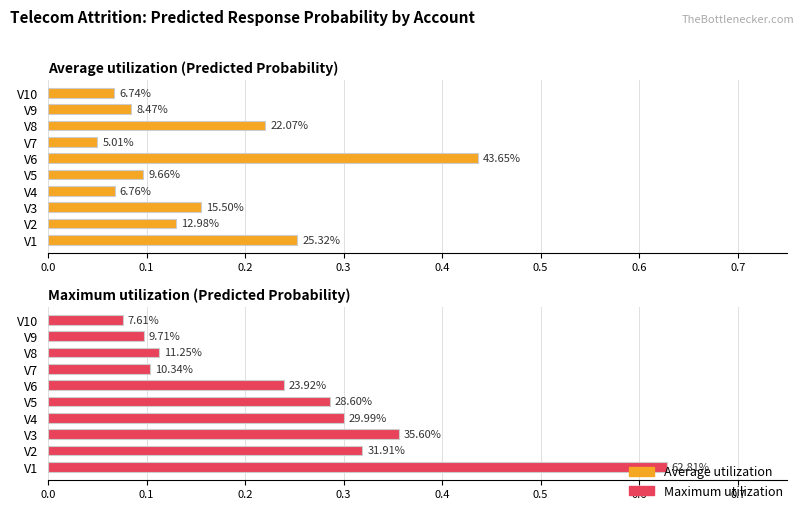

What is the difference between the highest and lowest values at V7?

0.1